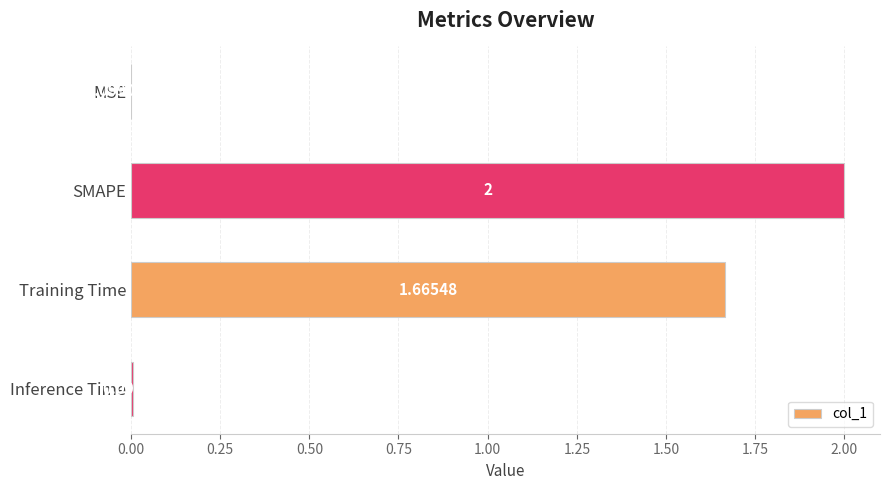

Between Training Time and SMAPE, which is larger?

SMAPE